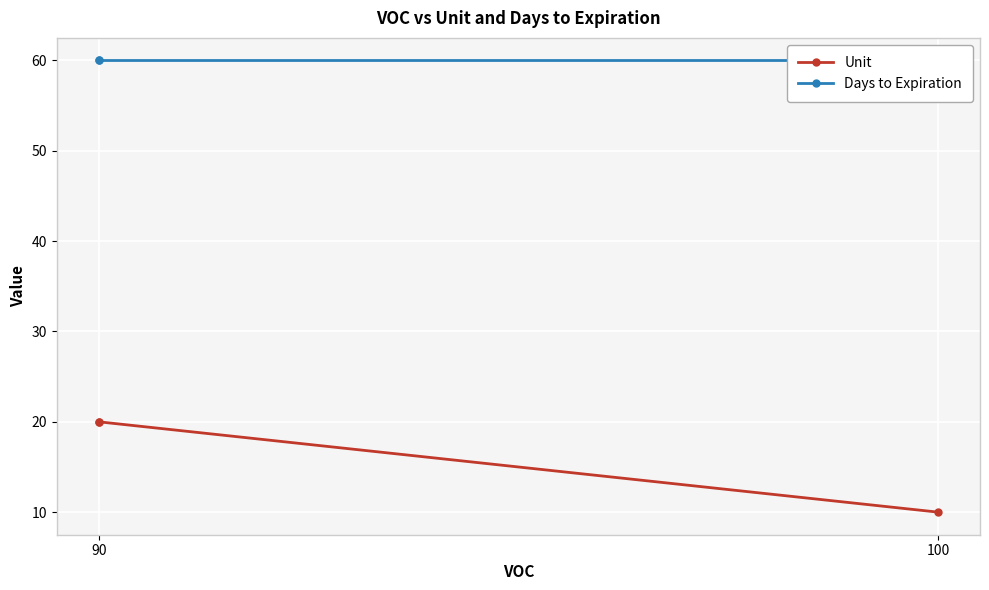

Is it true that Days to Expiration equals 83 at 90?

False